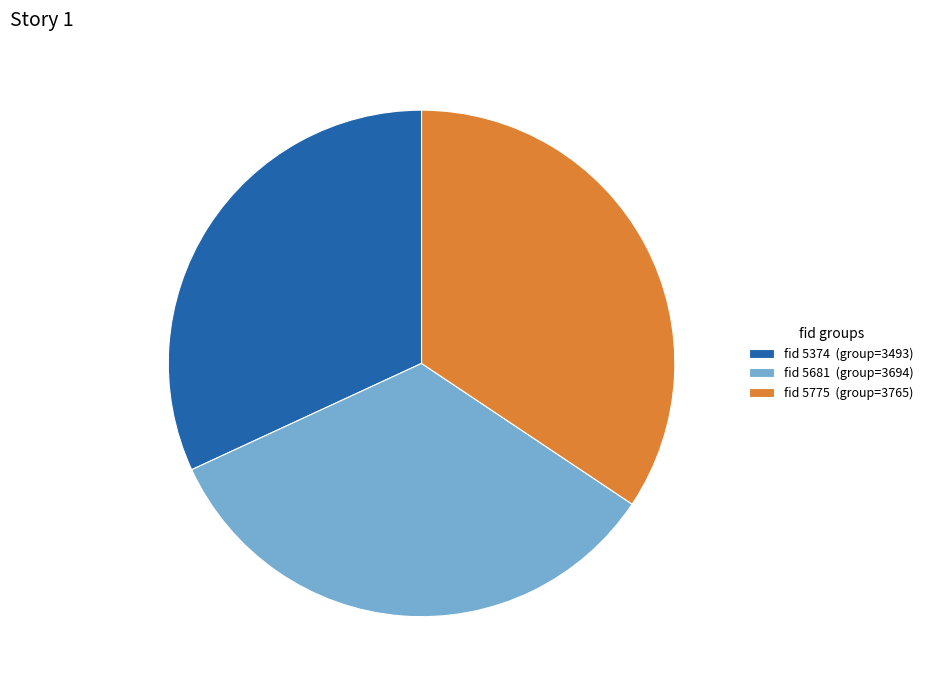

Does fid 5681 (group=3694) represent more than half of the total?

No